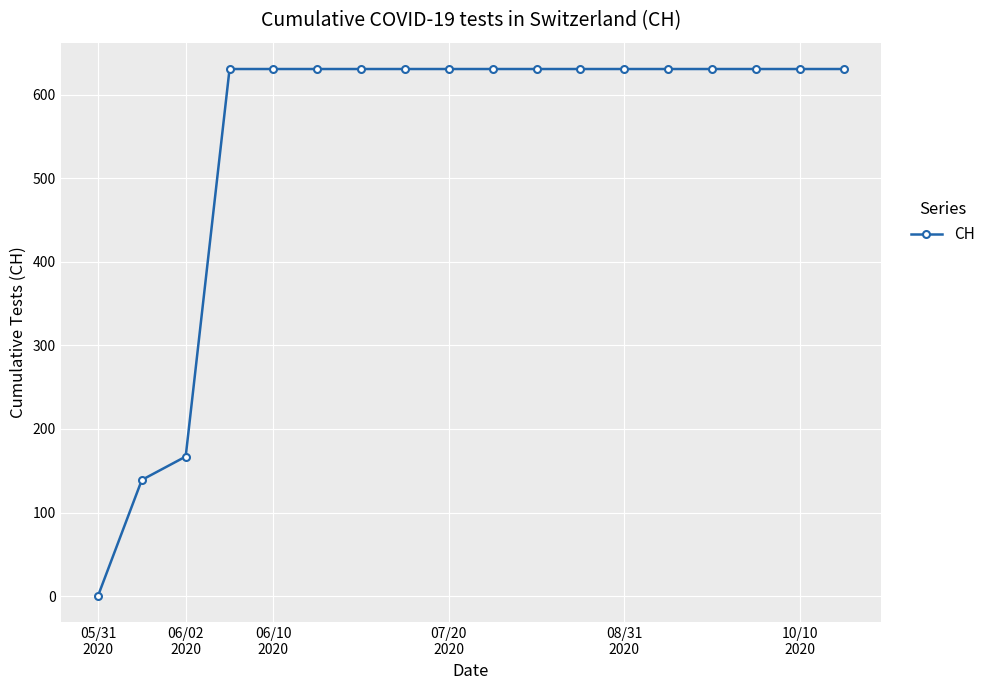

What is the value of the 11th point from the left?

631